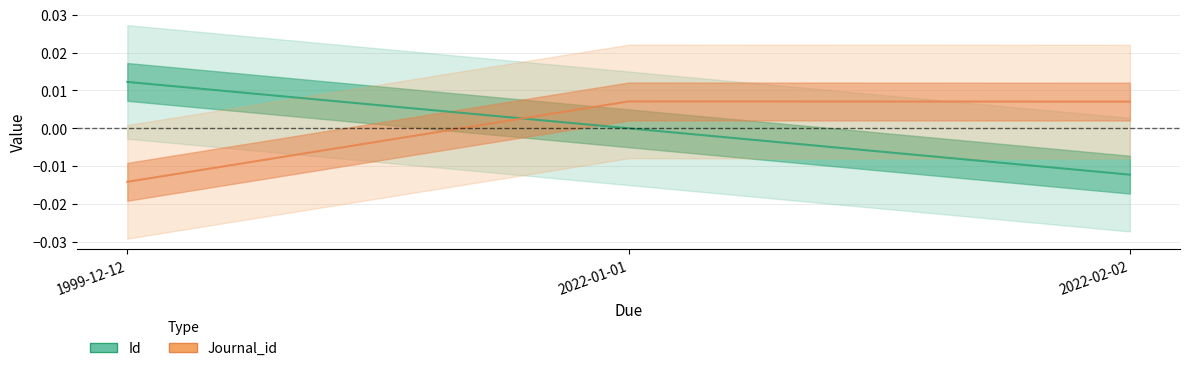

Rank the series by their average value, from lowest to highest.

Journal_id, Id